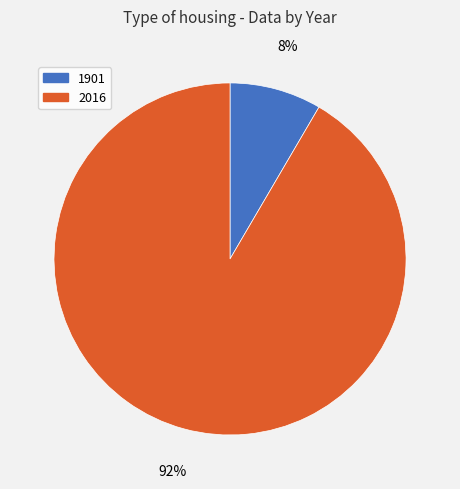

Rank the categories by value from lowest to highest.

1901, 2016